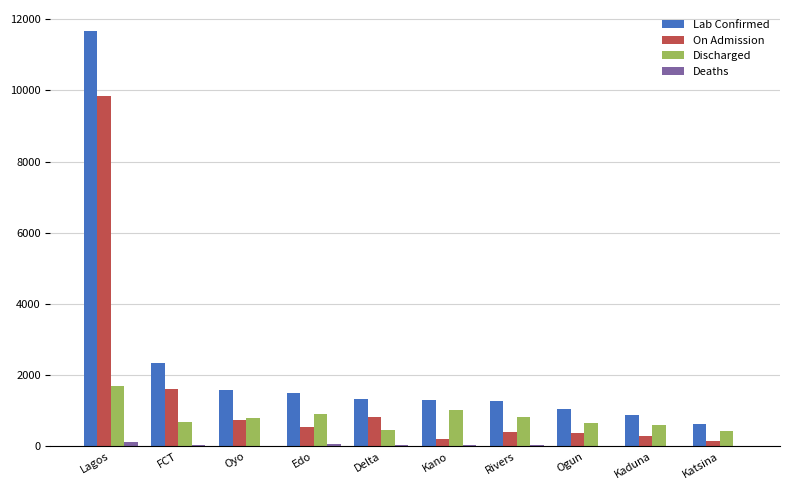

At which category is the sum across all series the highest?

Lagos